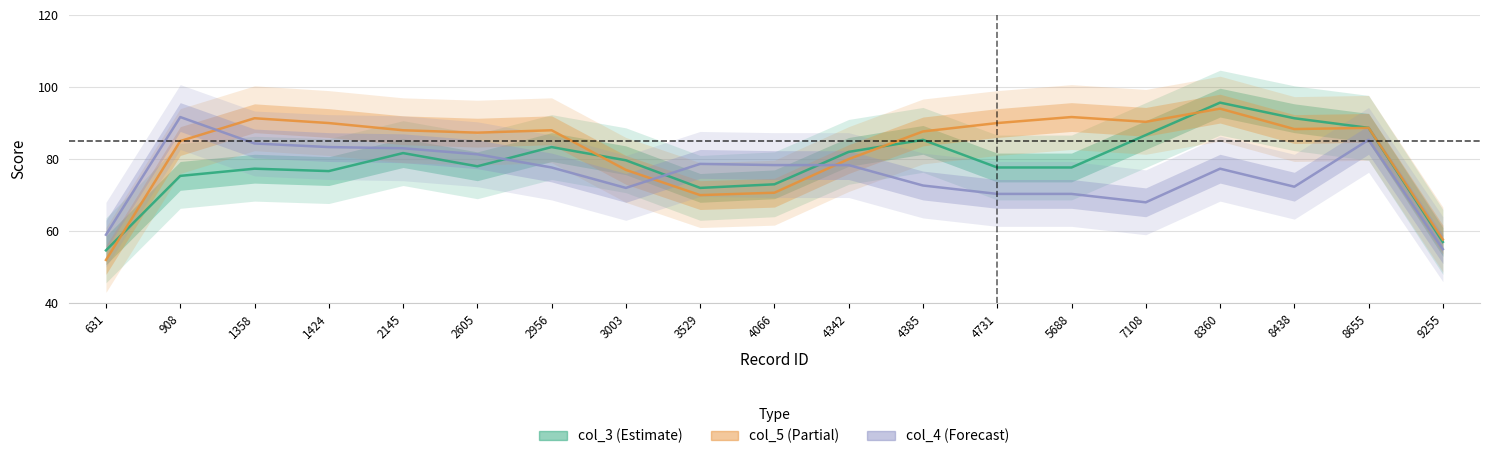

Reading left to right, what are all the values shown in this chart?

col_3 (Estimate): 54.7	75.3	77.3	76.7	81.7	78.0	83.3	79.7	72.0	73.0	82.0	85.3	77.7	77.7	86.7	95.7	91.3	88.7	57.0
col_5 (Partial): 52.0	85.0	91.3	90.0	88.0	87.3	88.0	77.0	70.0	70.7	80.0	87.7	90.0	91.7	90.3	94.0	88.3	88.7	57.7
col_4 (Forecast): 59.0	91.7	84.3	83.3	83.0	81.3	77.7	72.0	78.7	78.3	78.3	72.7	70.3	70.3	68.0	77.3	72.3	85.3	55.0